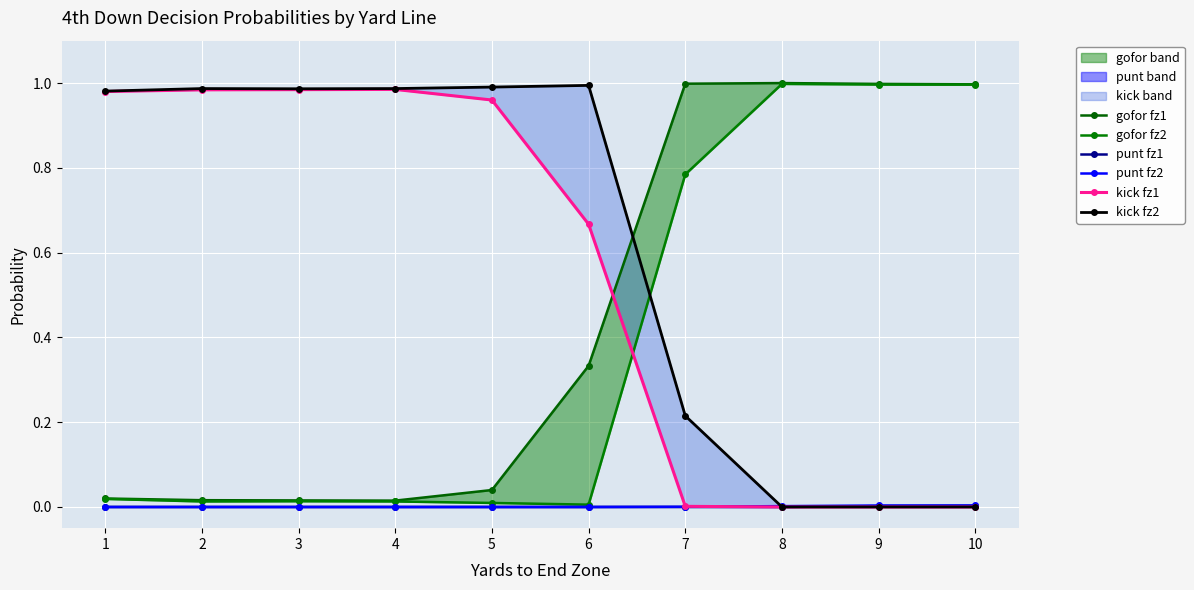

The kick fz1 series shows 0.5 at 5. True or false?

False